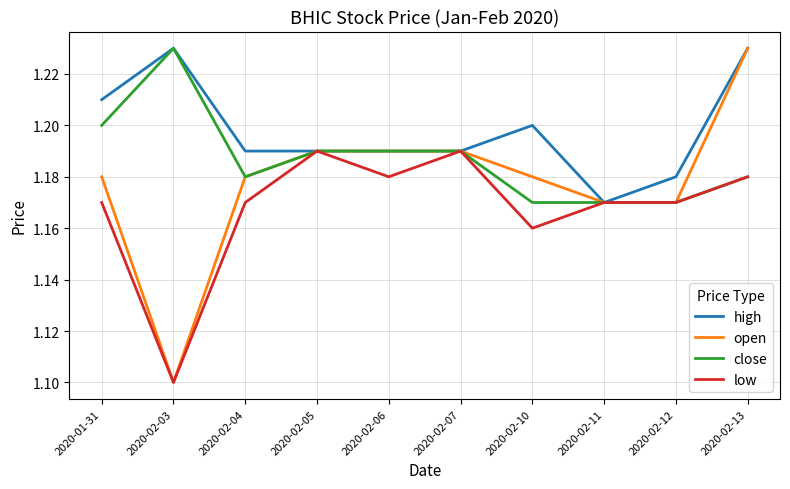

What position from the left is 2020-02-13?

10